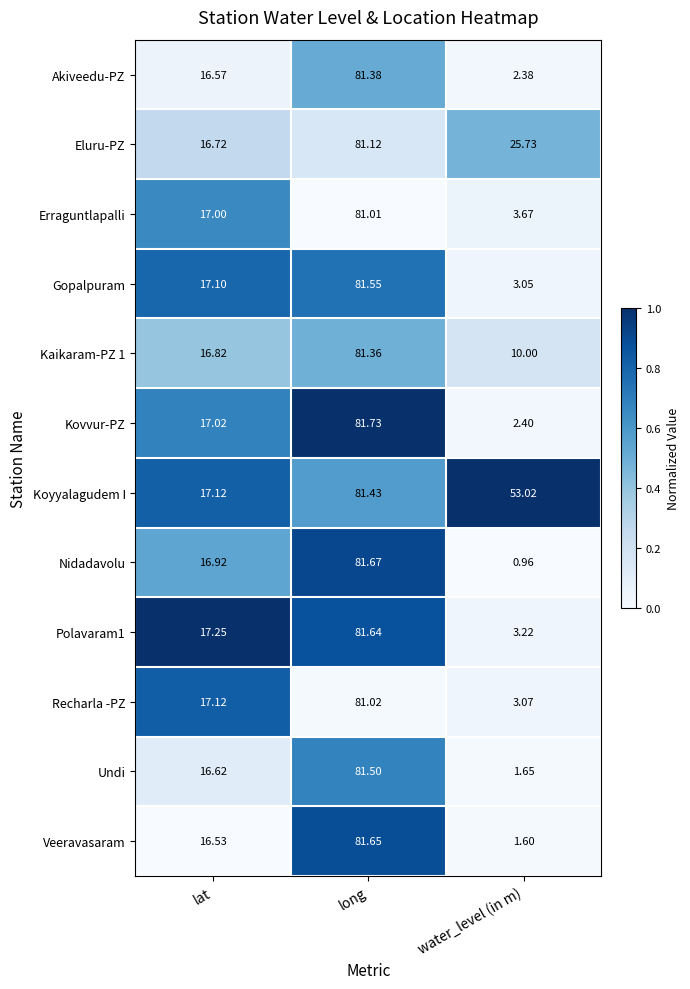

Which series changed the most between long and water_level (in m)?

Nidadavolu